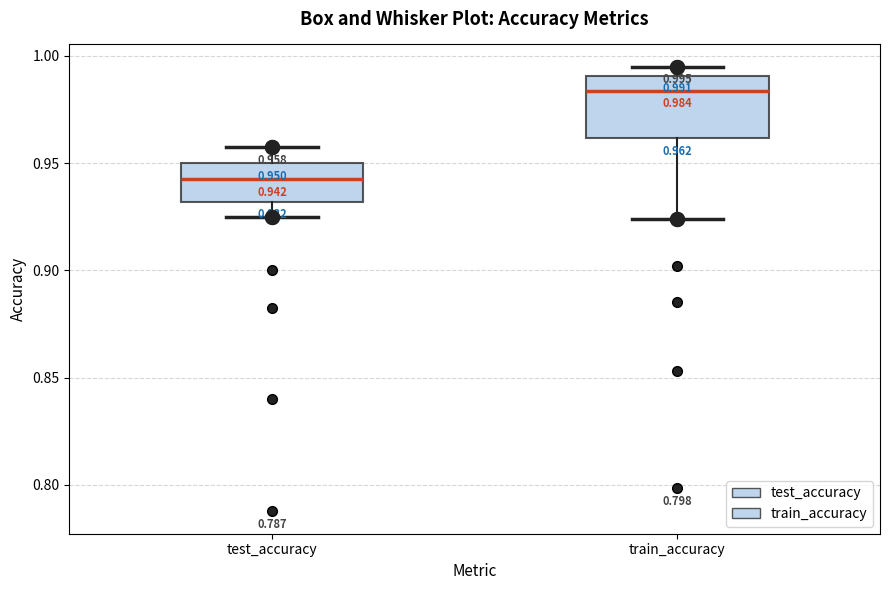

Which box is the tallest, from its lower edge to its upper edge?

train_accuracy